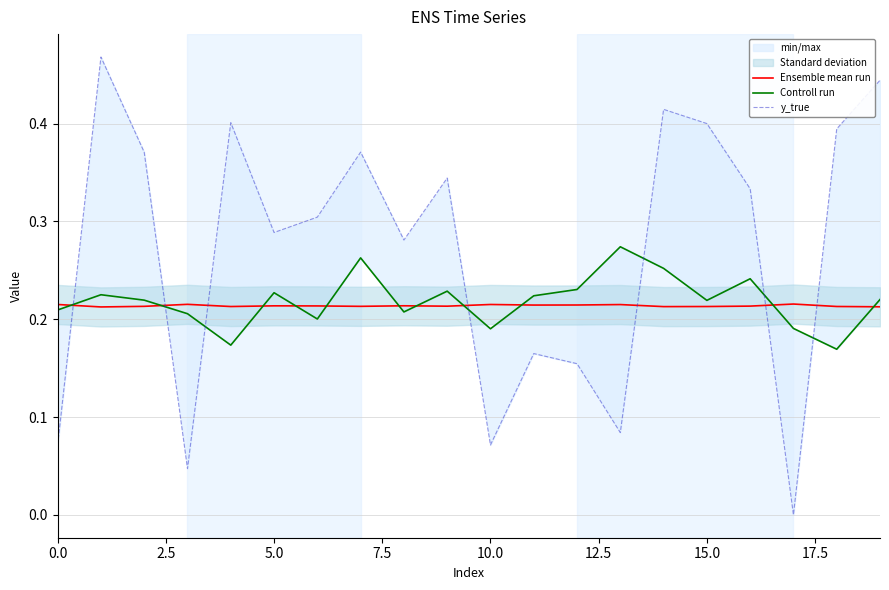

How many series are shown in this chart?

3